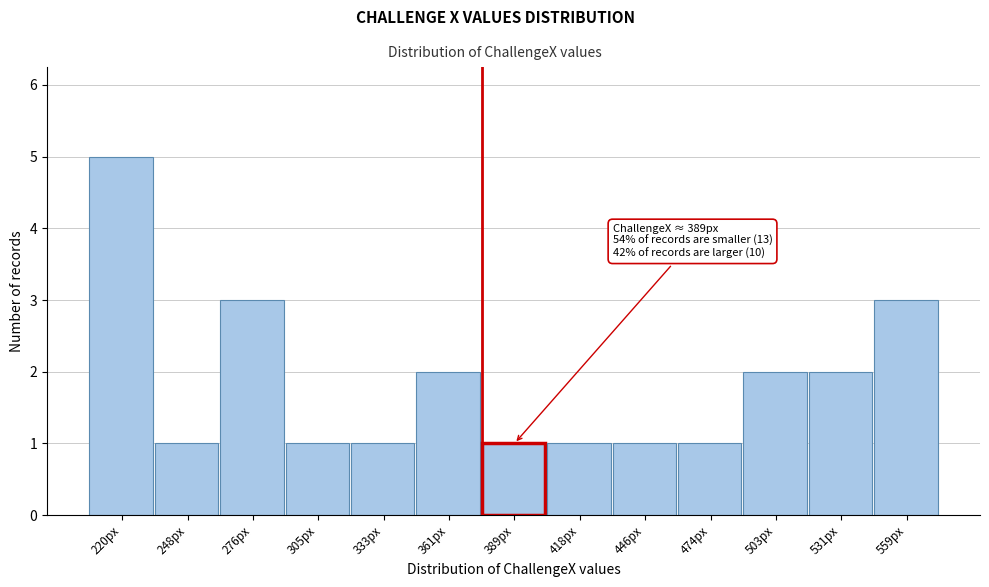

Reading left to right, list all the values displayed in this chart.

220px=5	248px=1	276px=3	305px=1	333px=1	361px=2	389px=1	418px=1	446px=1	474px=1	503px=2	531px=2	559px=3